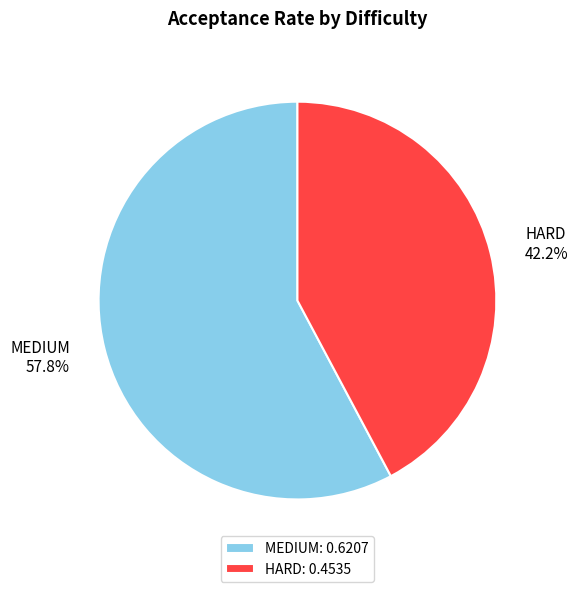

Which category has the smallest portion of the pie?

HARD